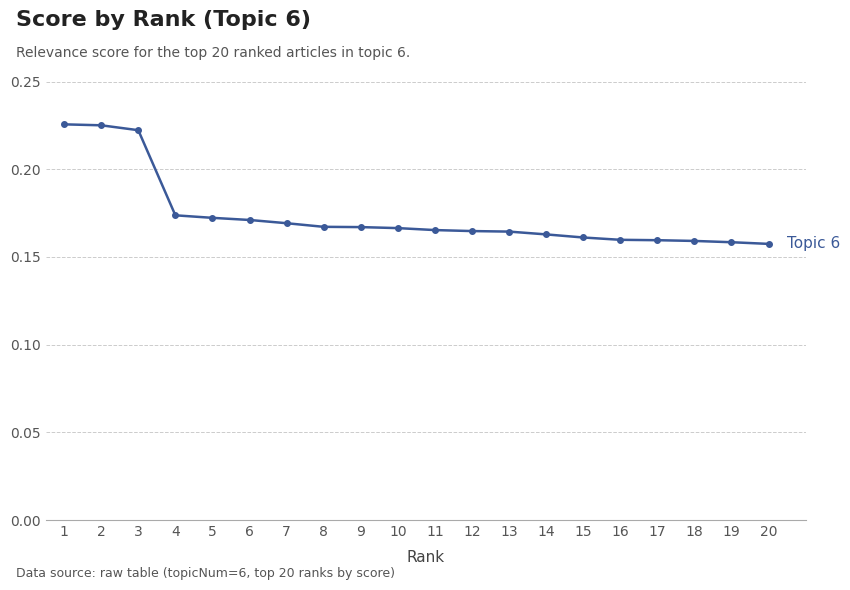

Between 16 and 7, which is larger?

7